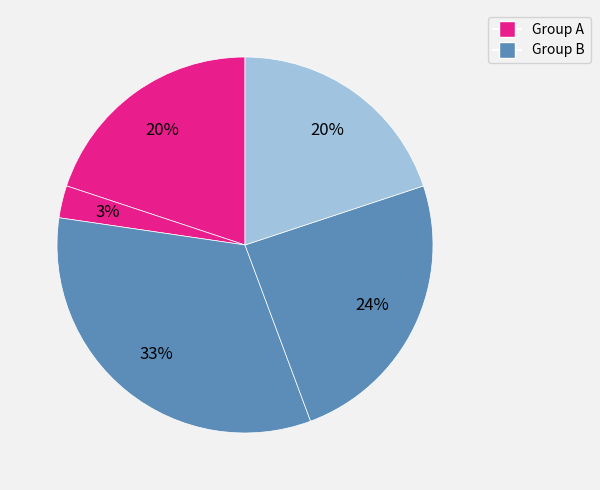

How many slices are in this pie chart?

5